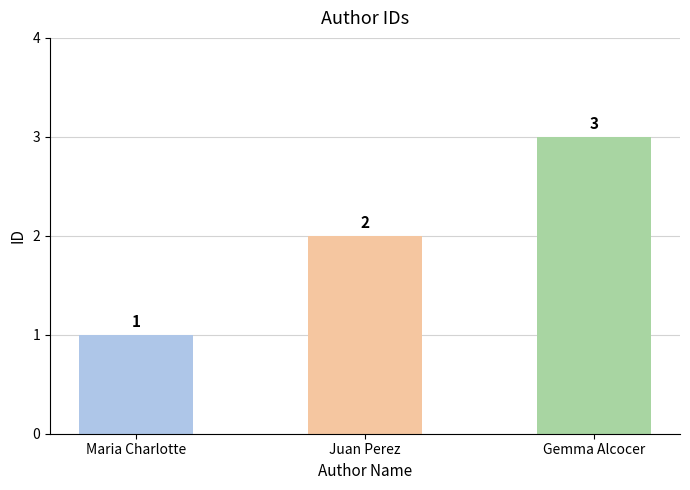

List the labels in order of value, largest first.

Gemma Alcocer, Juan Perez, Maria Charlotte